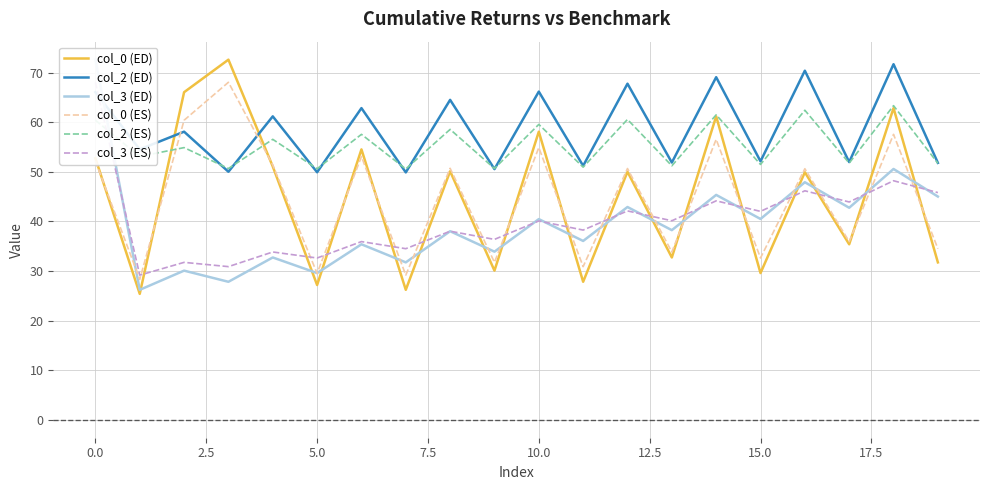

Which series has the widest spread of values?

col_0 (ED)